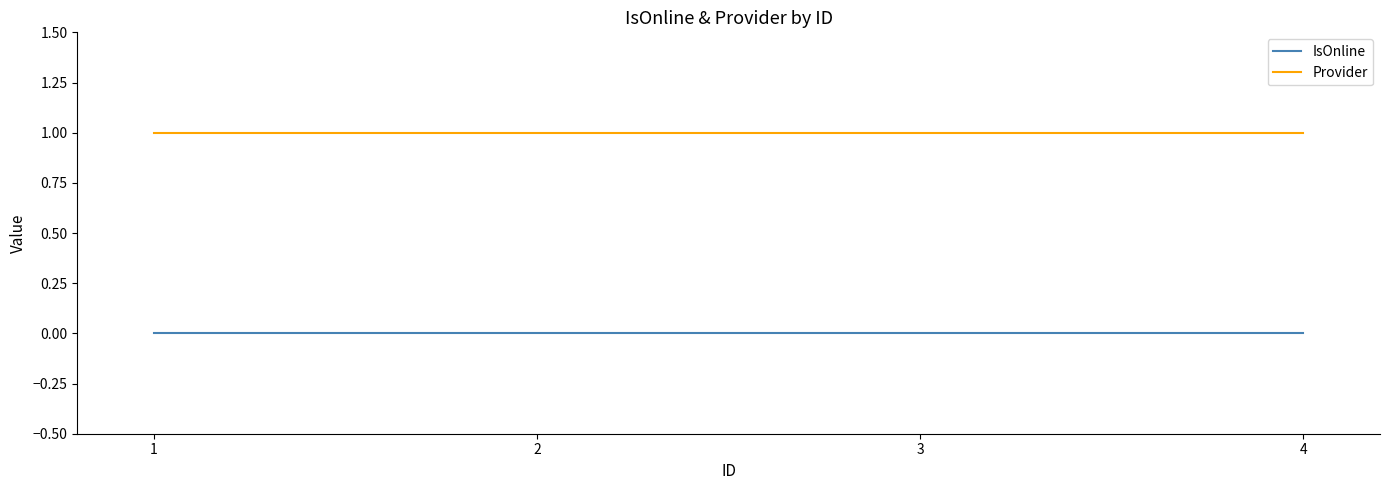

What are all the series names shown in the legend?

IsOnline, Provider